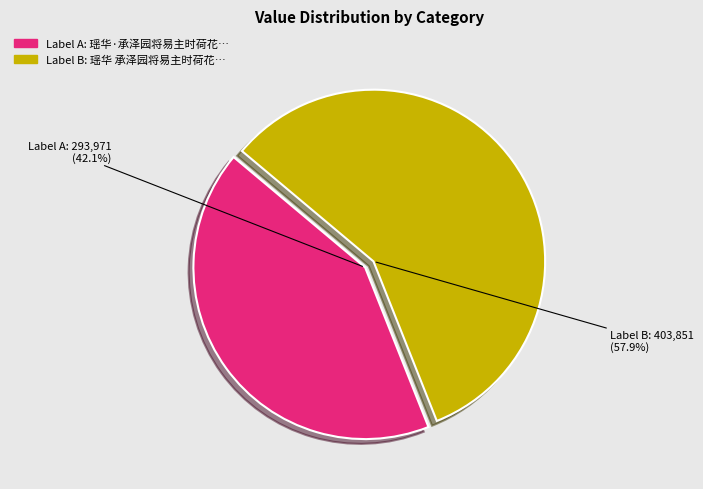

To the nearest percent, what is the difference between the 瑶华 承泽园将易主时荷花盛开邀词集同人饮赏 and 瑶华·承泽园将易主时荷花盛开邀词集同人饮赏 slice percentages?

16%